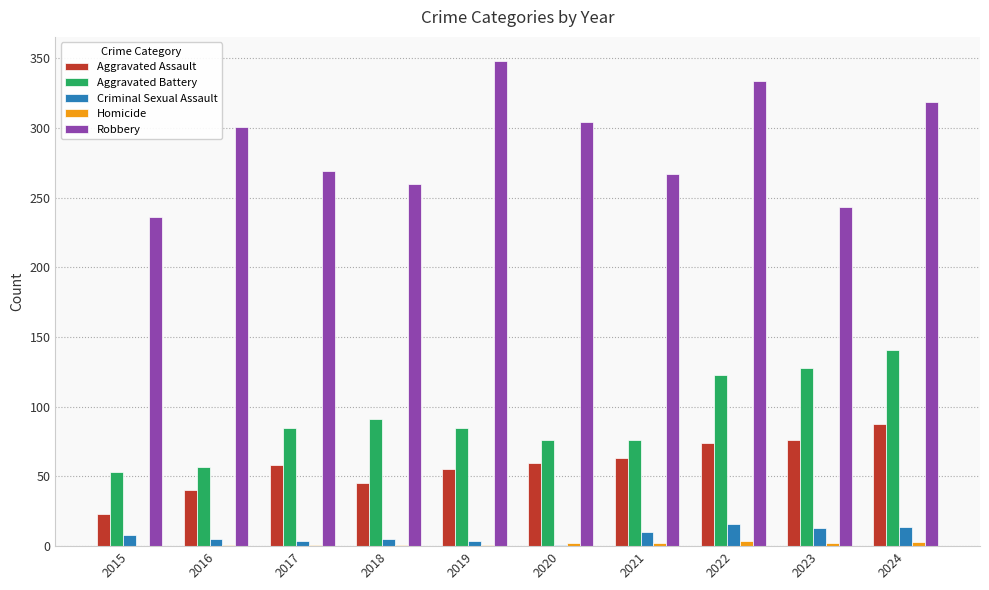

Is the value of Aggravated Battery at 2021 greater than the value of Aggravated Assault at 2015?

Yes